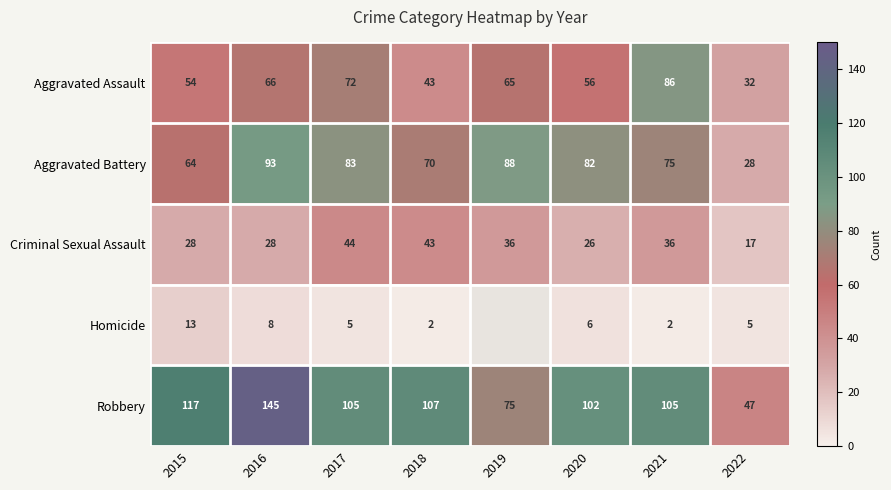

How many data points does each series have?

8